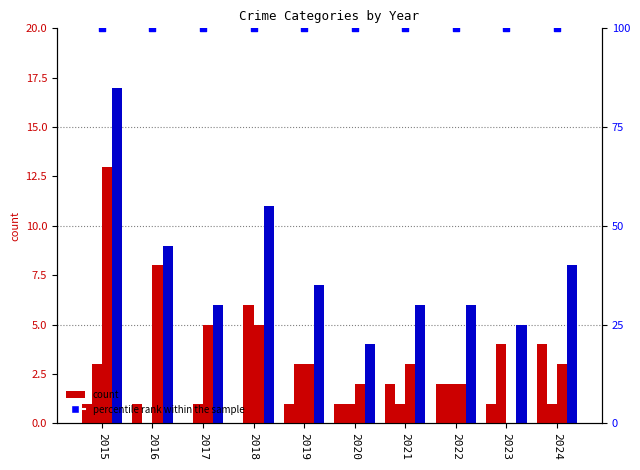

At how many categories does at least one series exceed 22?

10